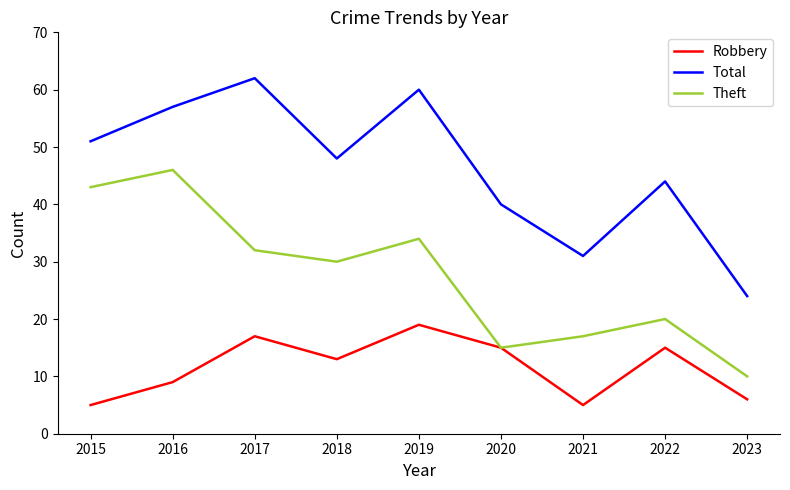

Which series has the largest total across all categories?

Total